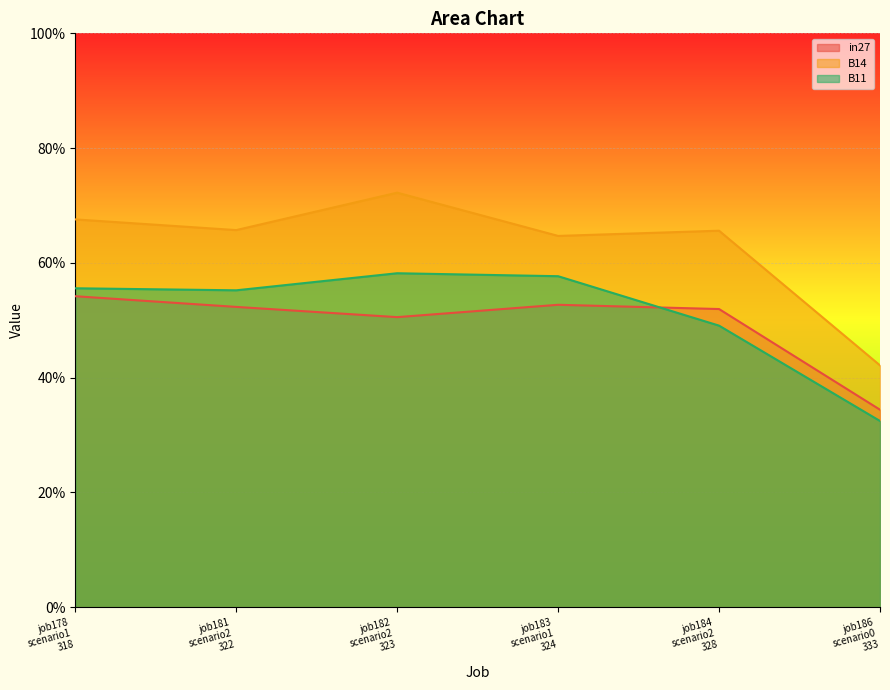

True or false: B14 and in27 cross at least once.

False